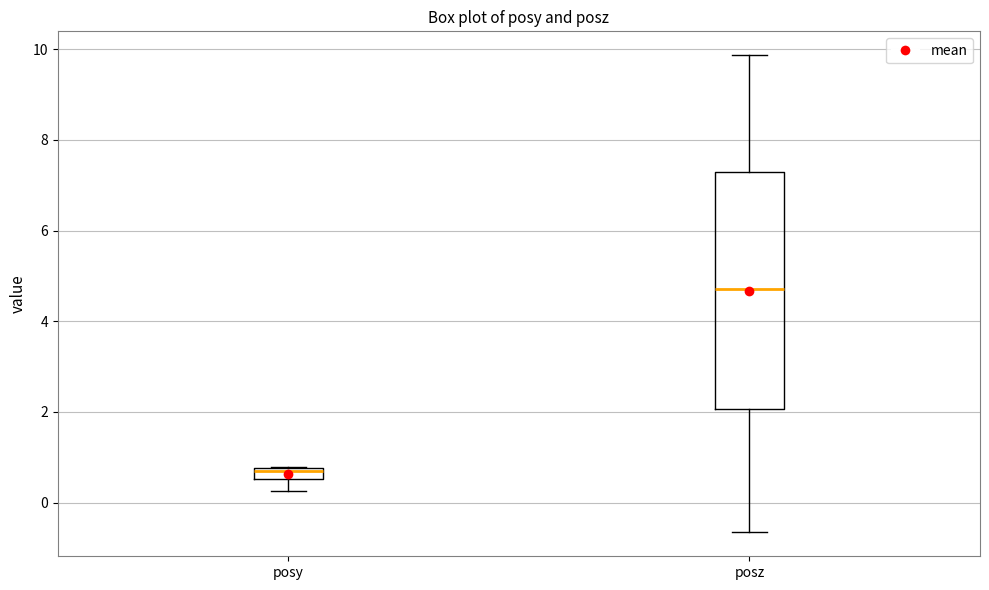

Where does the median line of the box for posz sit on the y-axis? The values are not printed on the chart, so give them approximately, as read against the axis.

4.8